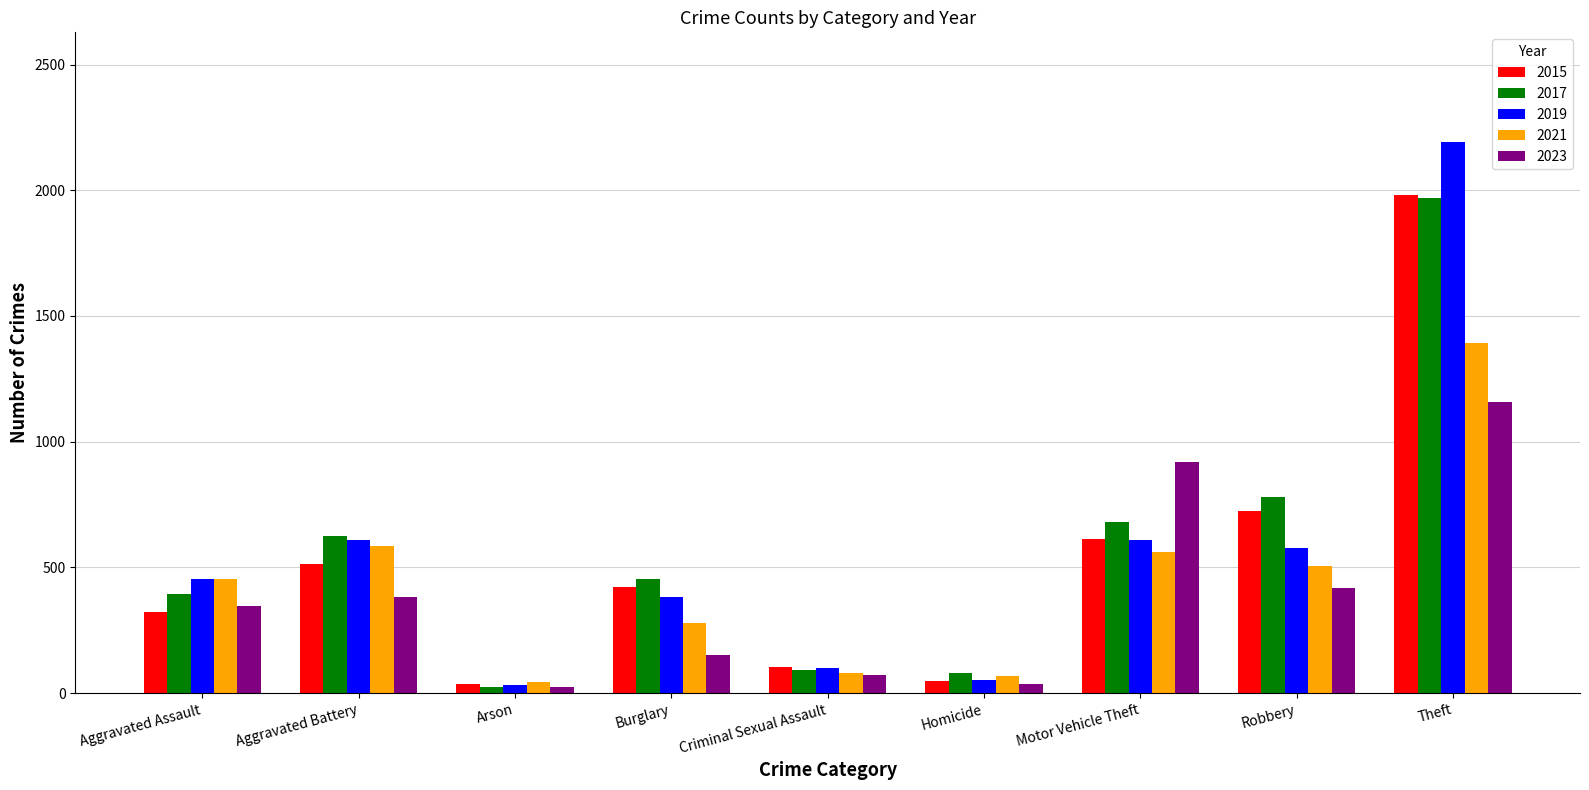

At which label does 2015 first exceed 421?

Aggravated Battery